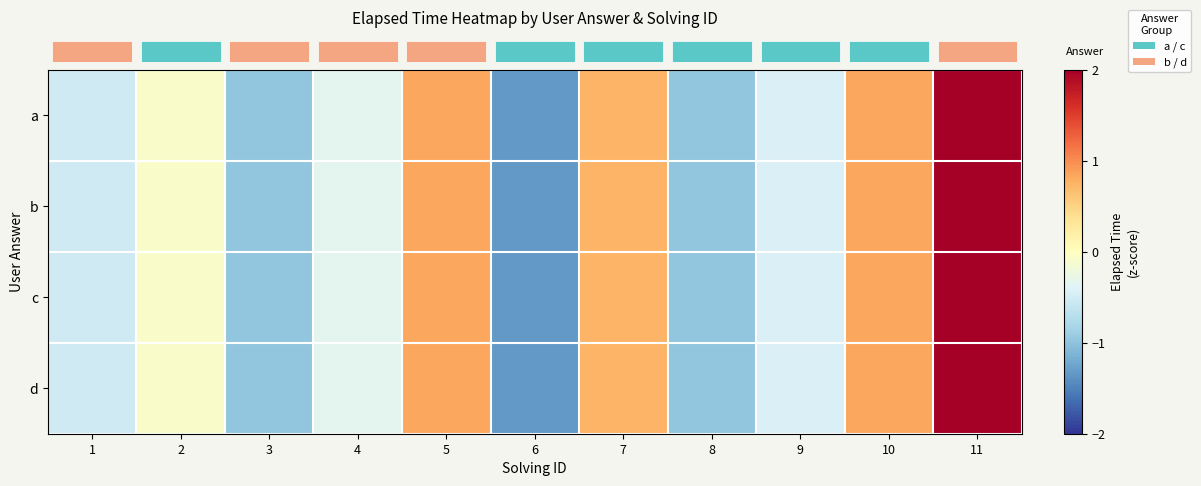

Rank the series at 4 from lowest to highest value.

row_0, row_1, row_2, row_3